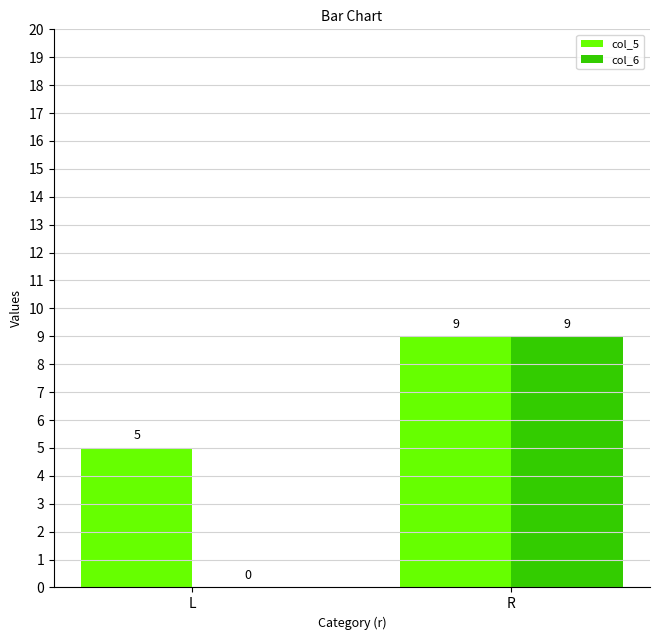

The col_6 series shows 3 at R. True or false?

False